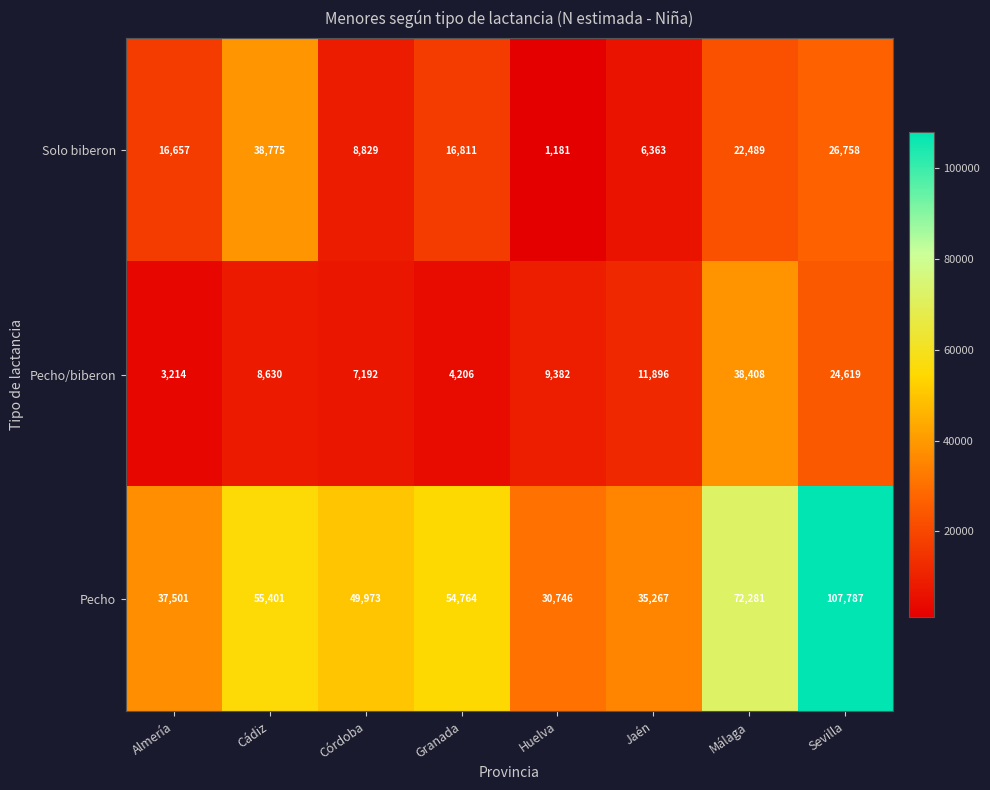

Reading right to left, transcribe all the data shown in this chart.

Solo biberon: Sevilla=26758	Málaga=22489	Jaén=6363	Huelva=1181	Granada=16811	Córdoba=8829	Cádiz=38775	Almería=16657
Pecho/biberon: Sevilla=24619	Málaga=38408	Jaén=11896	Huelva=9382	Granada=4206	Córdoba=7192	Cádiz=8630	Almería=3214
Pecho: Sevilla=107787	Málaga=72281	Jaén=35267	Huelva=30746	Granada=54764	Córdoba=49973	Cádiz=55401	Almería=37501